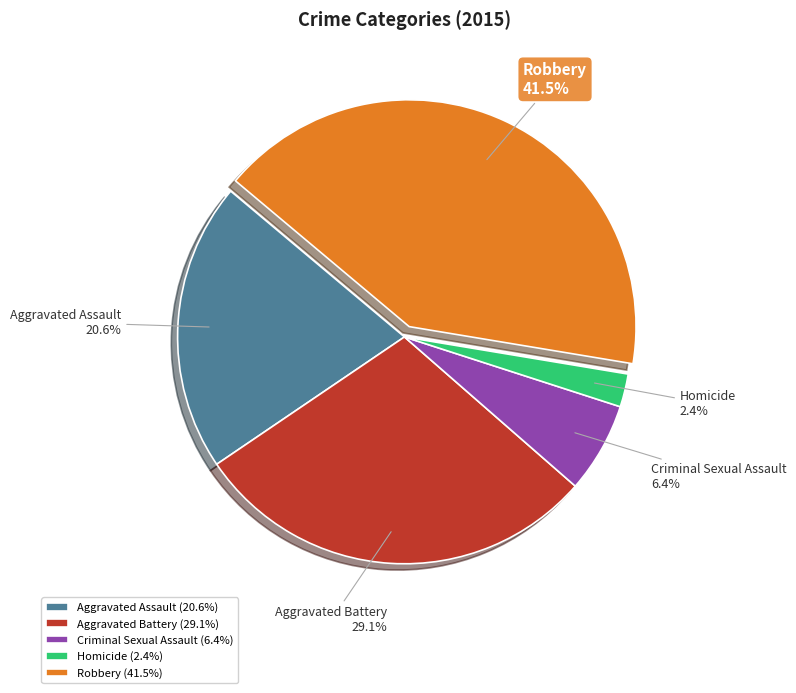

True or false: Criminal Sexual Assault accounts for 6% of the total.

True